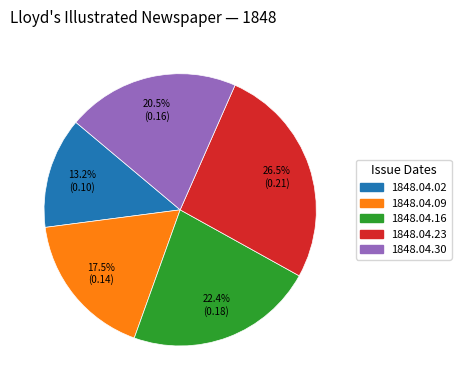

Rank the categories by value from highest to lowest.

1848.04.23, 1848.04.16, 1848.04.30, 1848.04.09, 1848.04.02